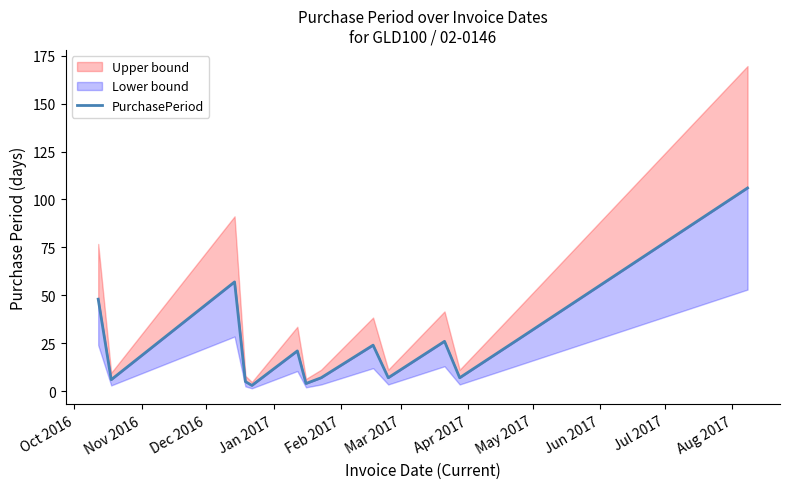

How many lines are shown in the chart?

1